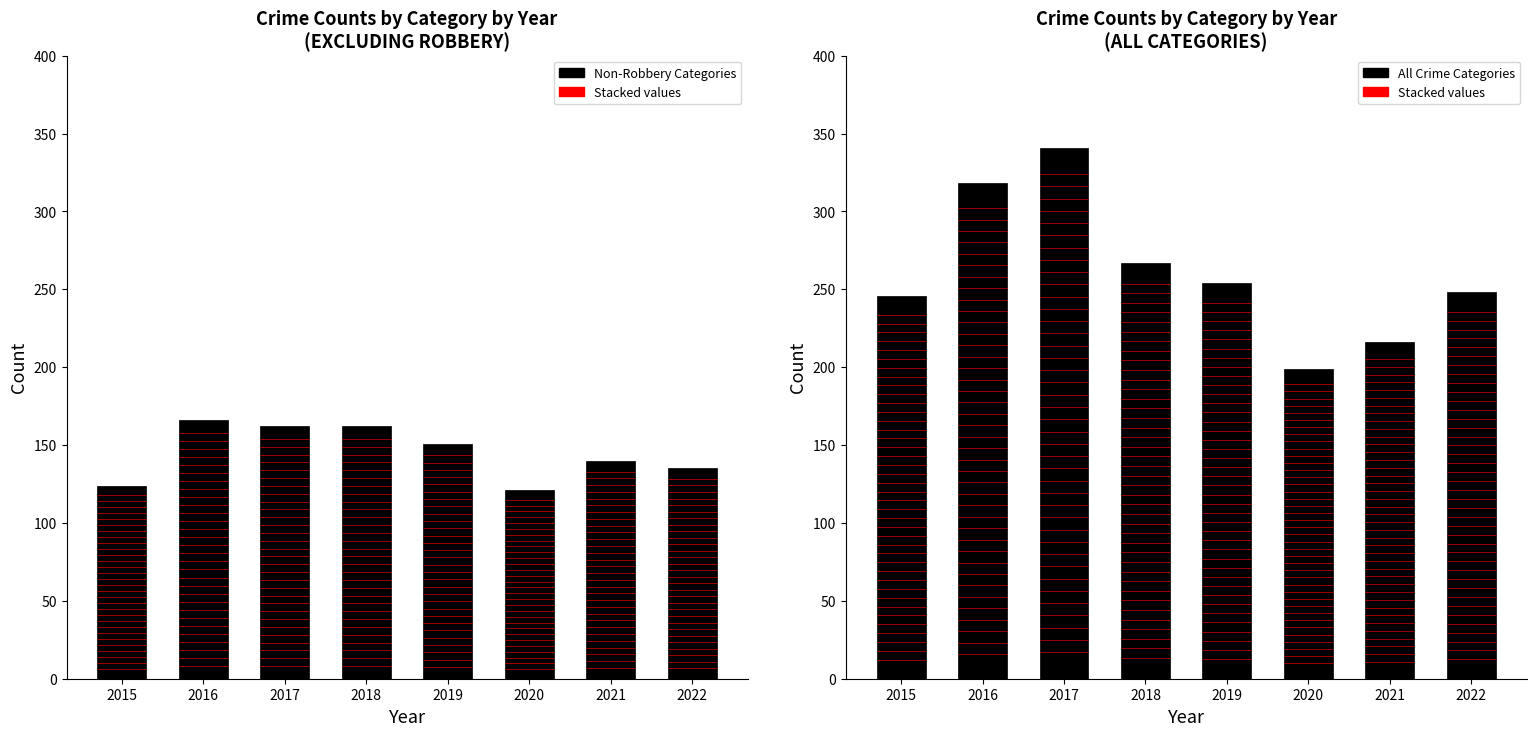

Reading left to right, transcribe all the data shown in this chart.

Aggravated Assault: 44	80	68	60	72	54	58	55
Aggravated Battery: 48	60	69	76	47	49	56	55
Criminal Sexual Assault: 27	22	21	22	28	13	21	20
Homicide: 5	4	4	4	4	5	5	5
Robbery: 122	152	179	105	103	78	76	113